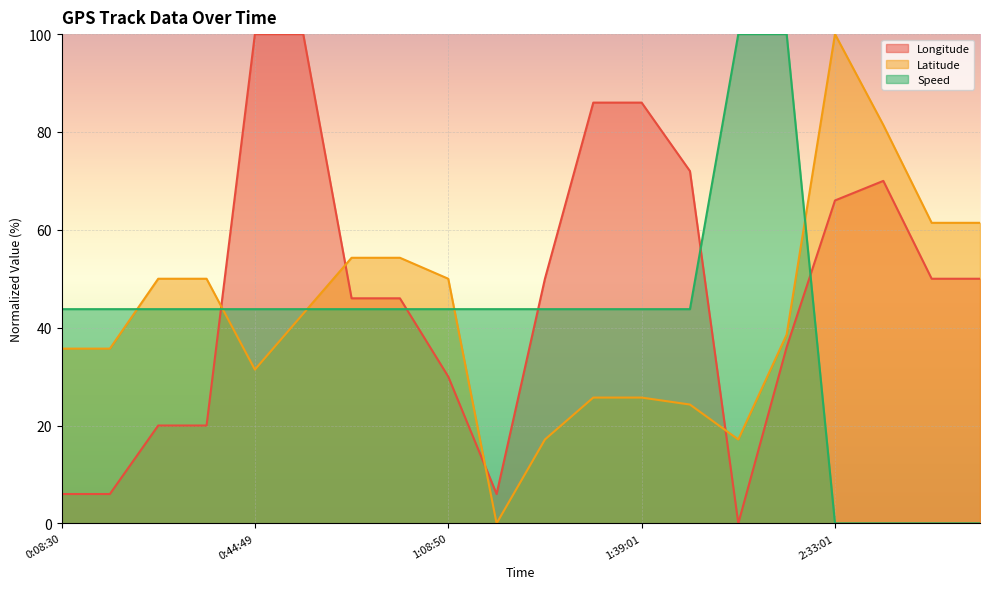

How many positive values does the Latitude series have?

19